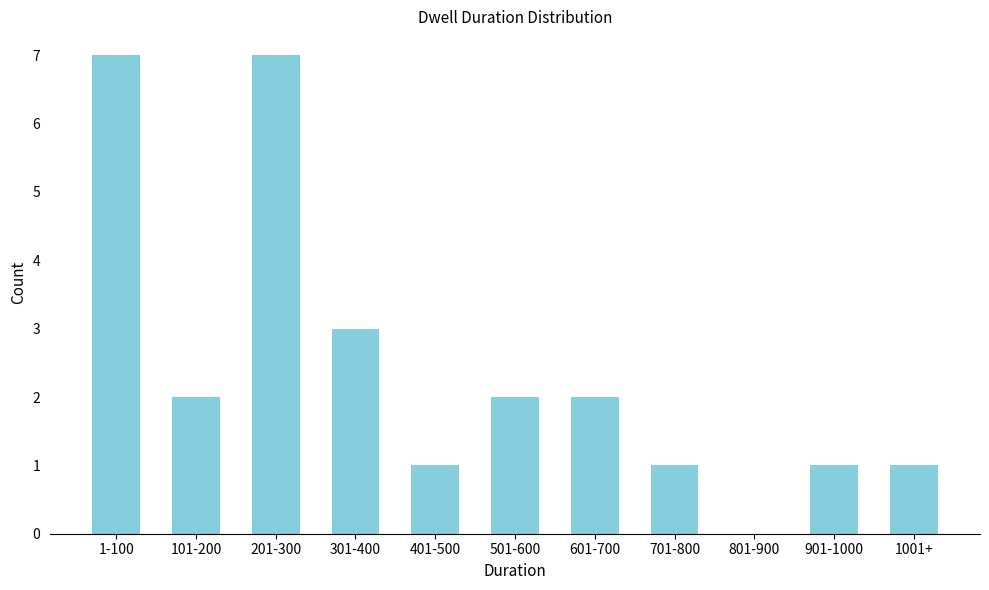

Reading left to right, list all the values displayed in this chart.

1-100=7	101-200=2	201-300=7	301-400=3	401-500=1	501-600=2	601-700=2	701-800=1	801-900=0	901-1000=1	1001+=1